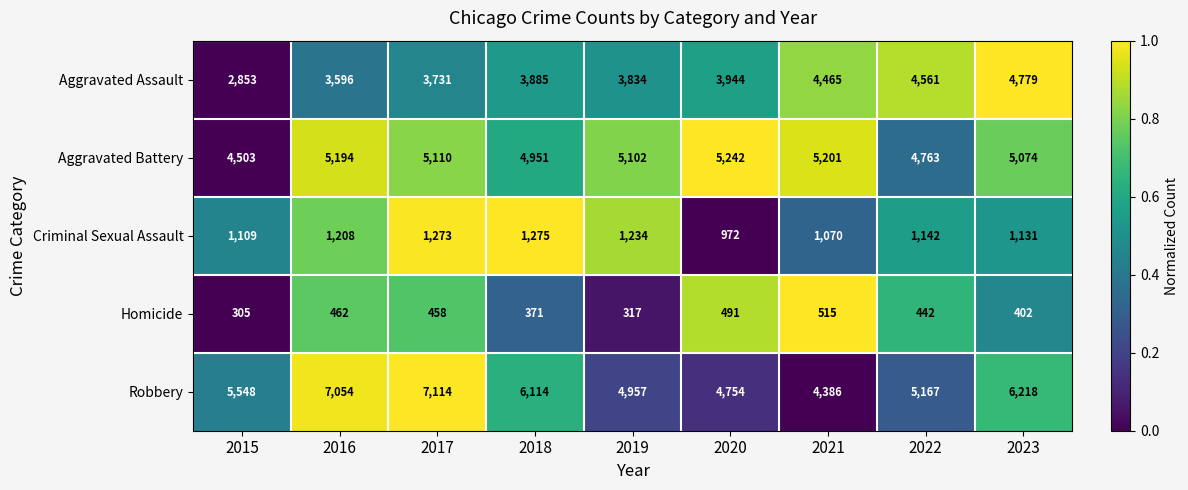

Rank the series by their maximum value, from lowest to highest.

Homicide, Criminal Sexual Assault, Aggravated Assault, Aggravated Battery, Robbery